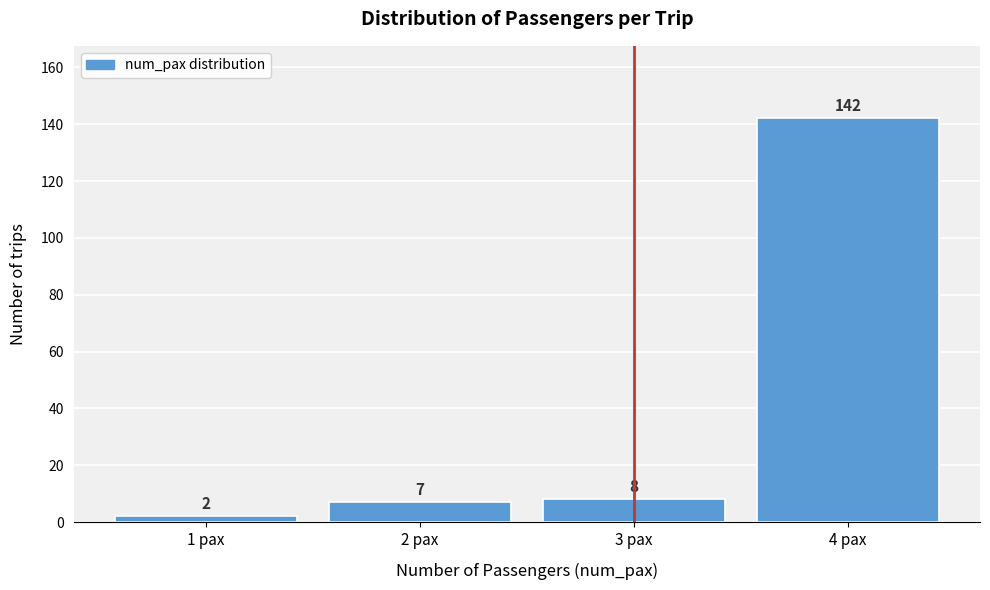

Reading left to right, list all the values displayed in this chart.

2	7	8	142